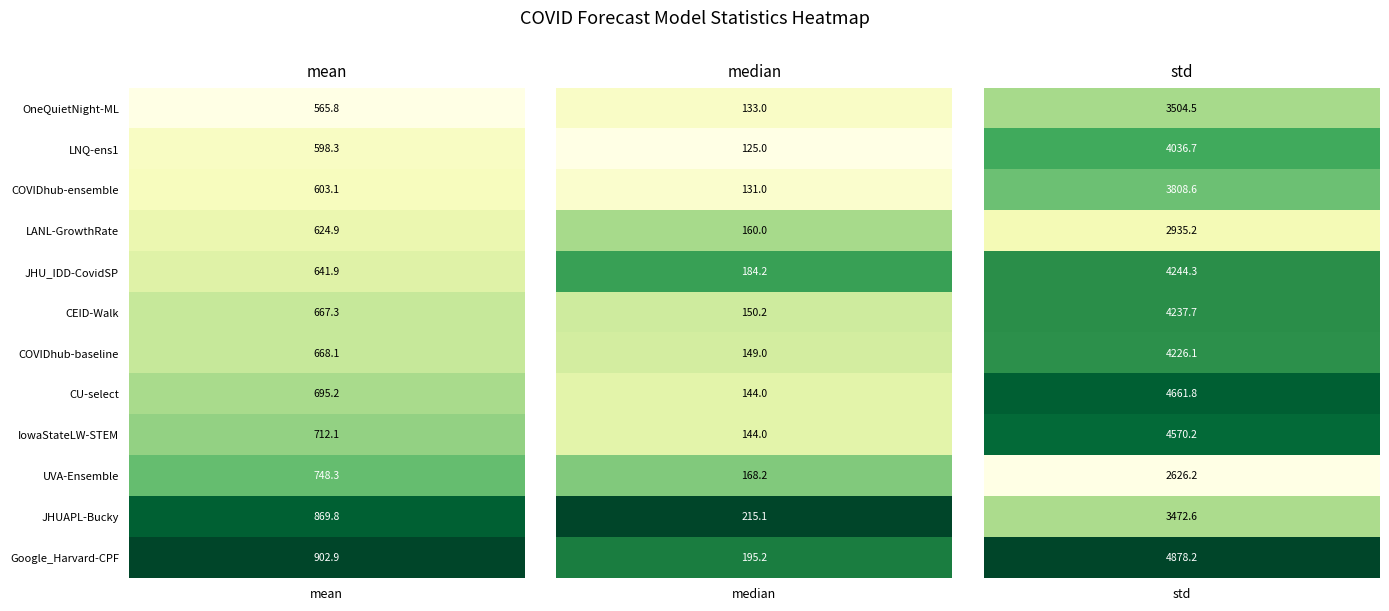

Read the JHUAPL-Bucky value at 2.

3472.6